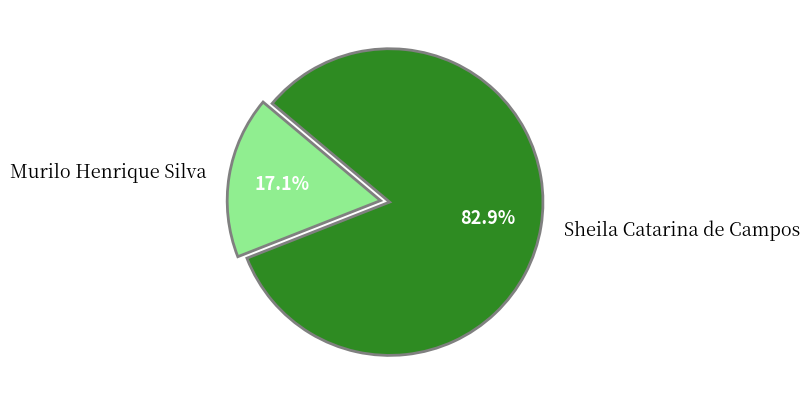

How many segments does this pie chart have?

2